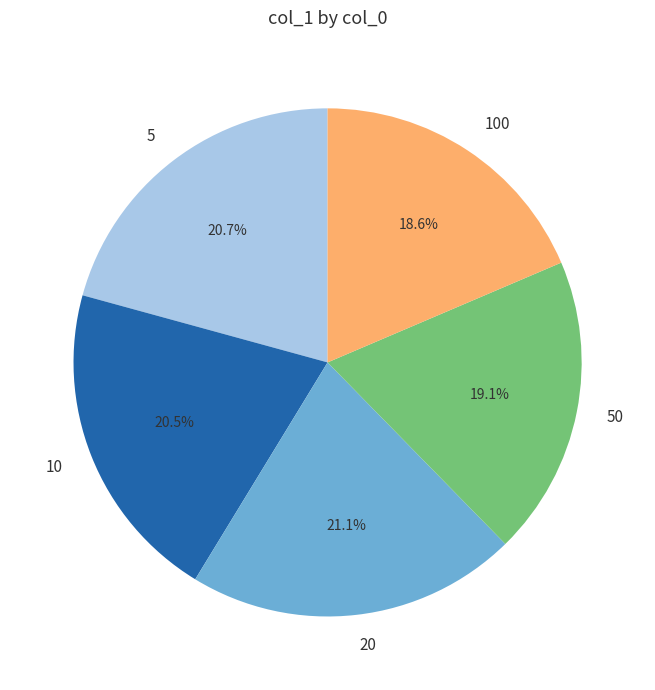

True or false: 5 accounts for 35% of the total.

False